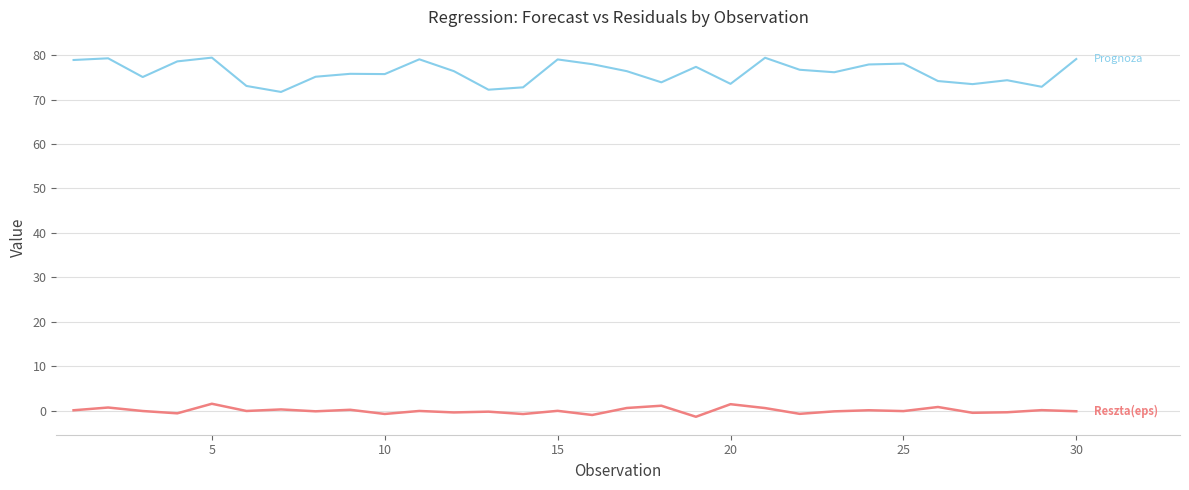

What is the greatest value displayed?

79.5